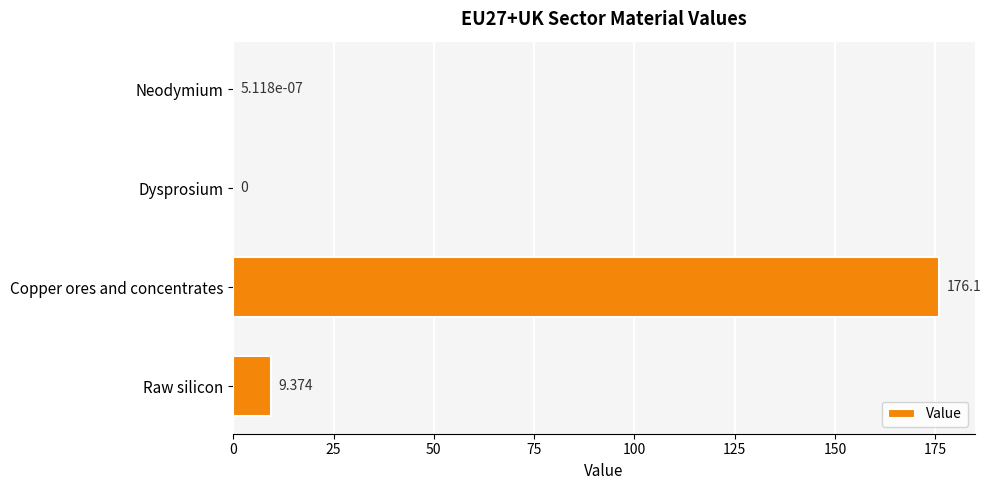

Which has a higher value, Copper ores and concentrates or Dysprosium?

Copper ores and concentrates